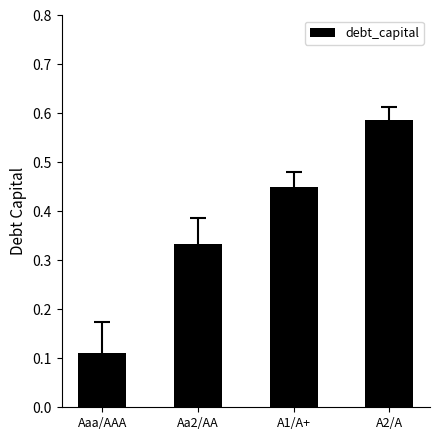

What position from the left is Aa2/AA?

2